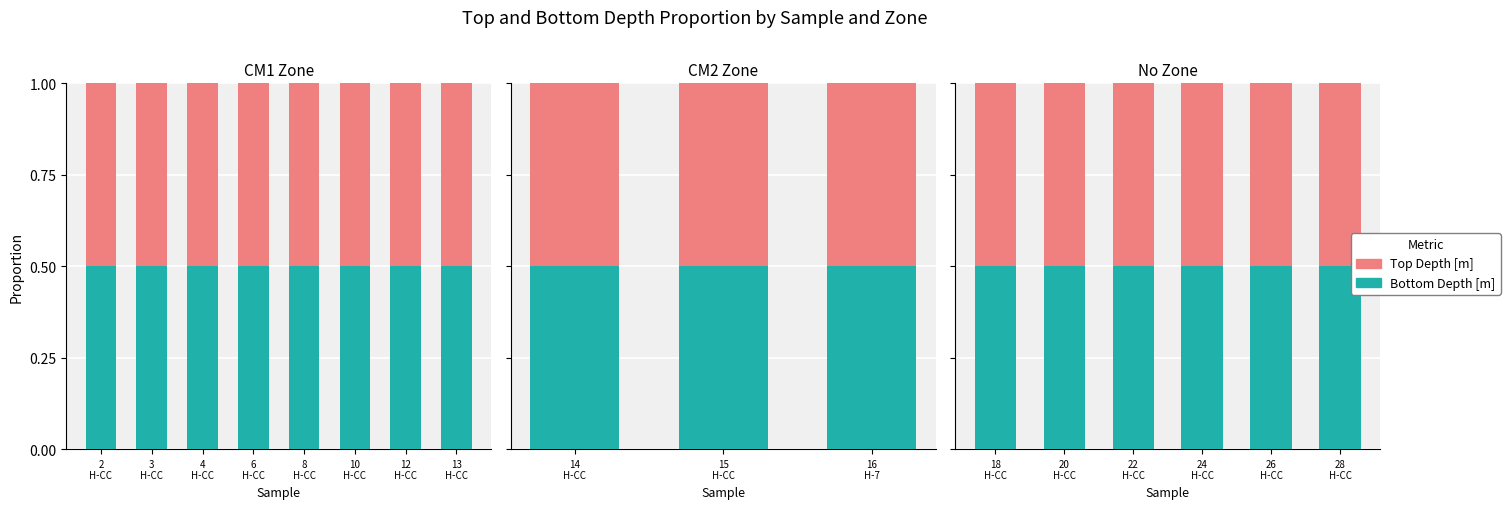

At which label does Bottom Depth [m] reach its minimum?

28 H-CC